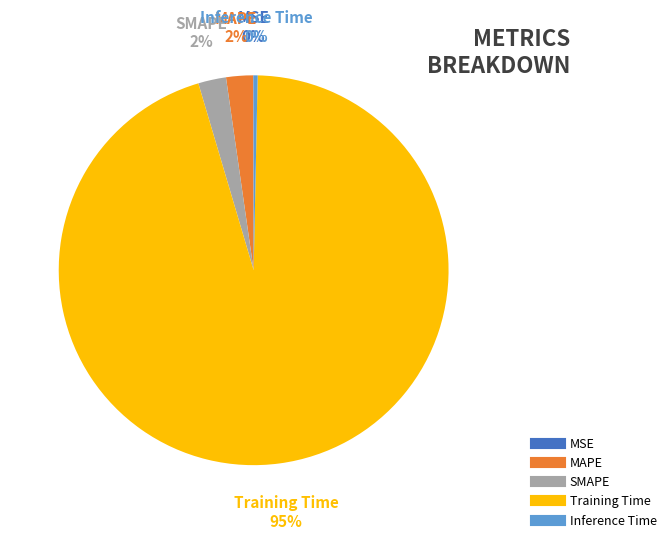

To the nearest percent, what percentage of the pie is SMAPE?

2%